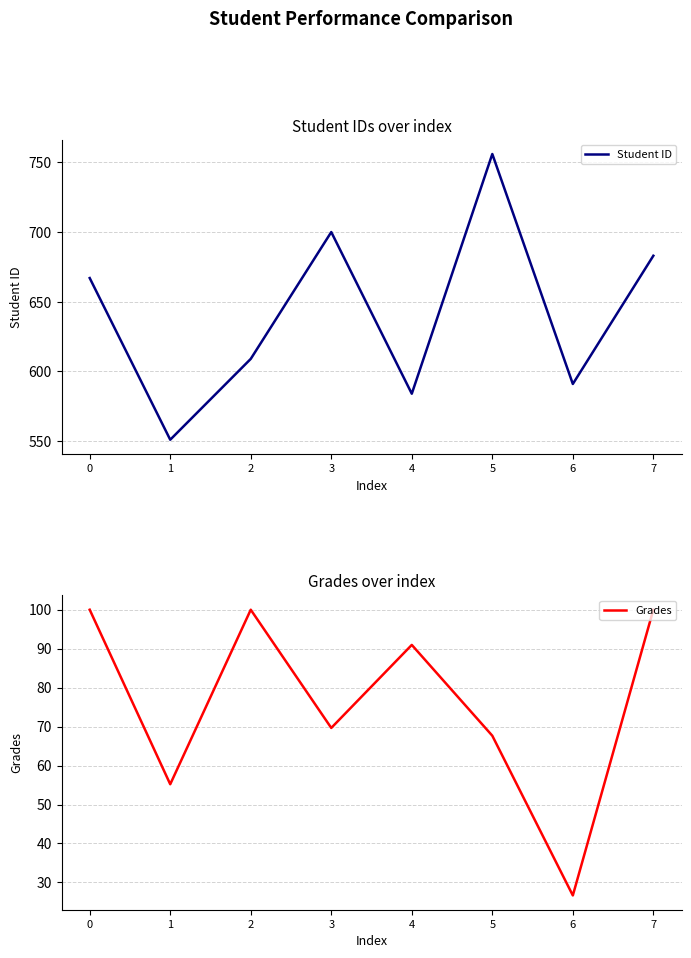

Which category has the lowest value in the Grades series?

6